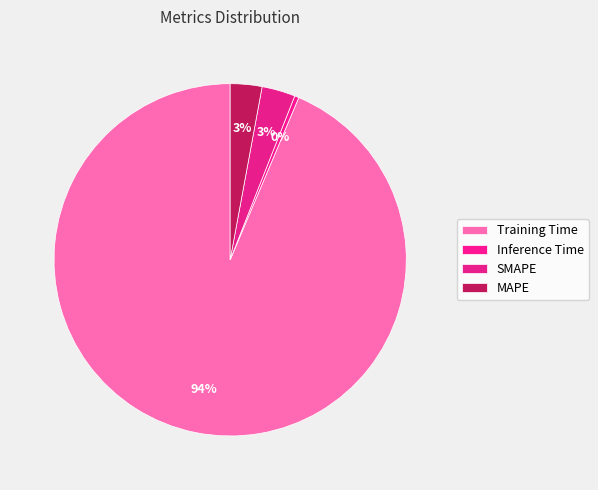

Which category has the smallest portion of the pie?

Inference Time